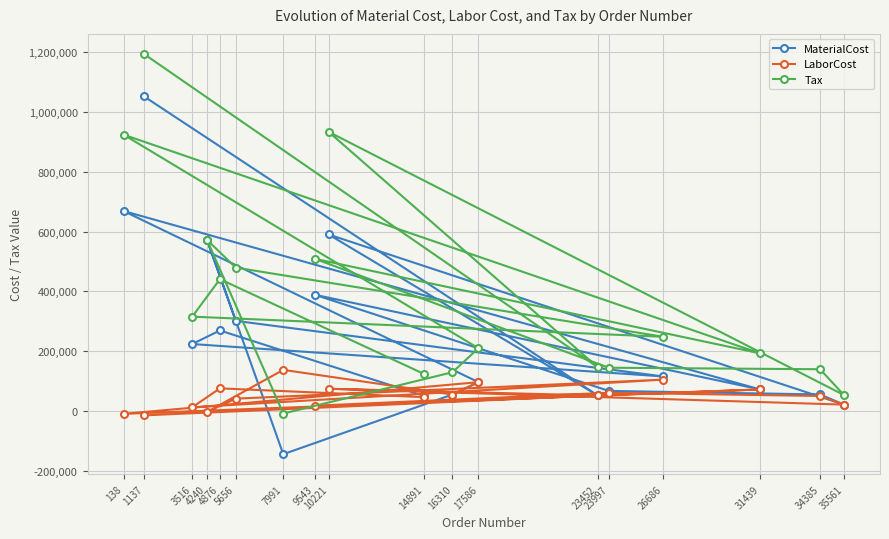

What is the smallest value displayed?

-143664.0